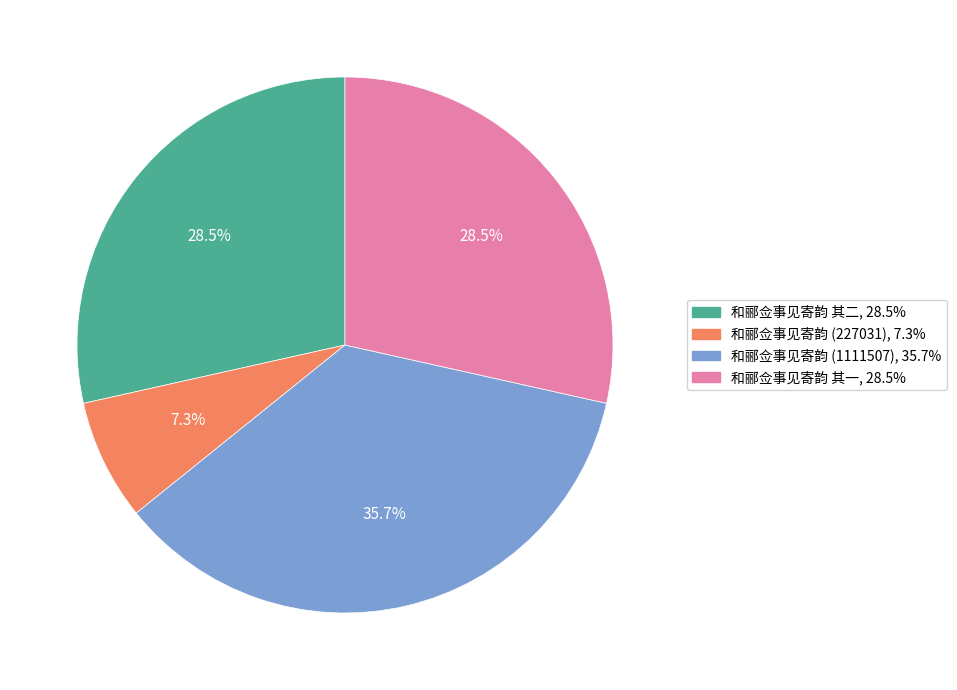

Is there a majority slice in this chart?

No